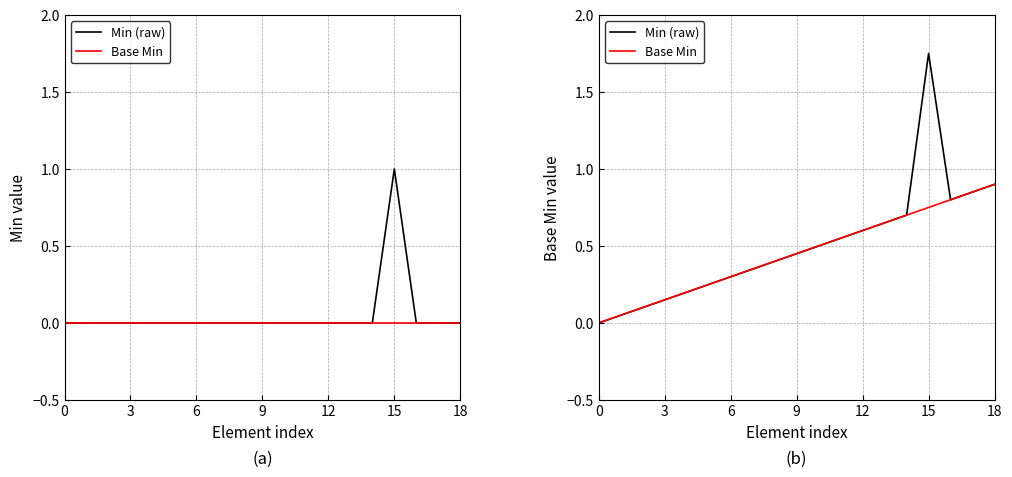

How many lines are shown in the chart?

2